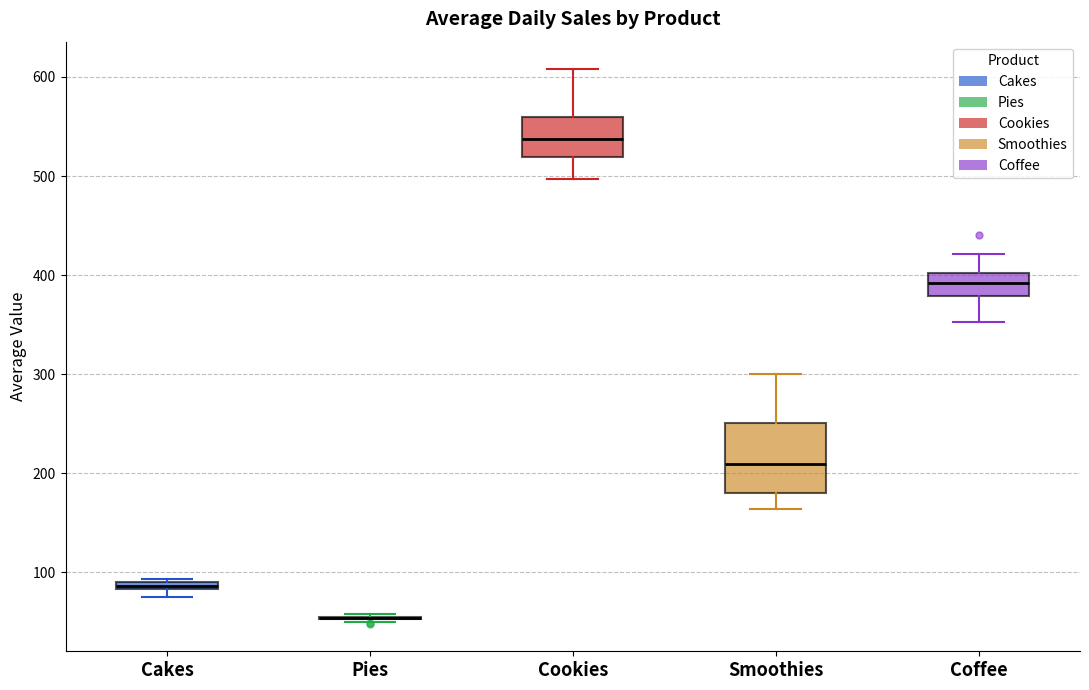

Comparing the boxes themselves (not the whiskers), which one is the tallest?

Smoothies